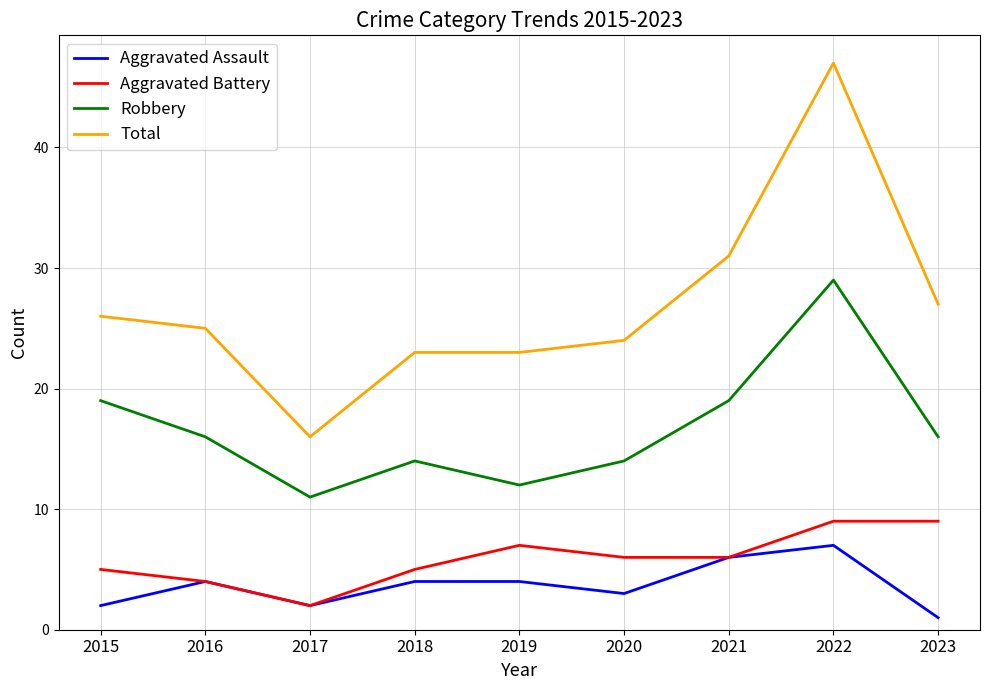

At how many categories does at least one series exceed 46?

1